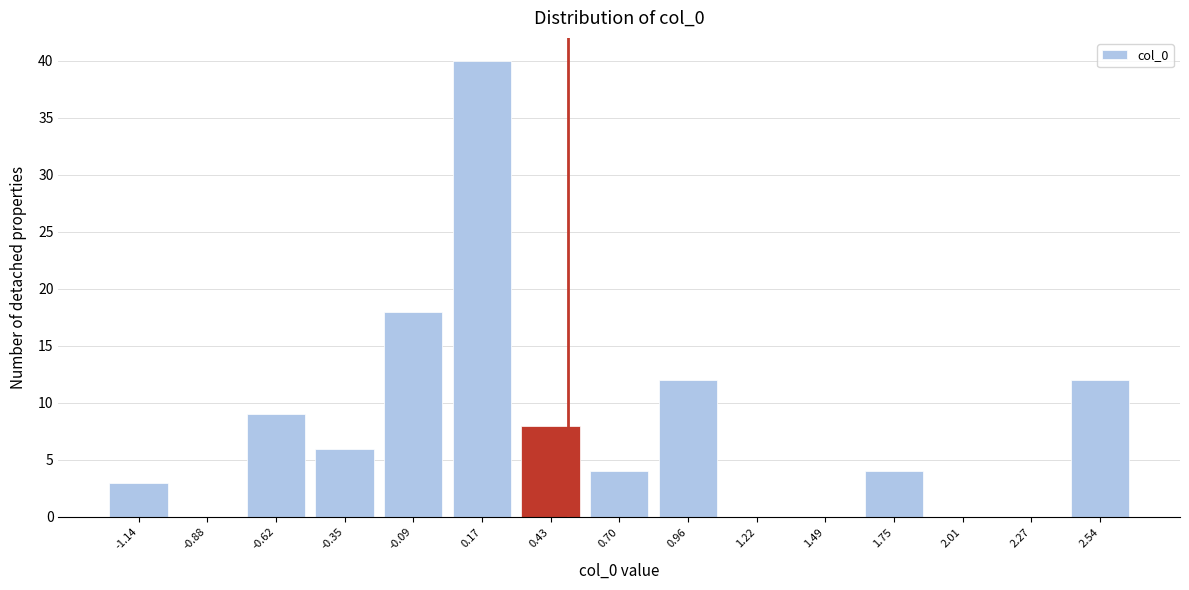

Reading left to right, transcribe this chart: for each bar, give the range it covers on the x-axis and its height. Neither the bar edges nor the heights are printed on the chart, so give them approximately, as read against the axes.

-1.25 to -1.00: 3
-1.00 to -0.75: 0
-0.75 to -0.50: 9
-0.50 to -0.20: 6
-0.20 to 0.05: 18
0.05 to 0.30: 40
0.30 to 0.55: 8
0.55 to 0.85: 4
0.85 to 1.10: 12
1.10 to 1.35: 0
1.35 to 1.60: 0
1.60 to 1.90: 4
1.90 to 2.15: 0
2.15 to 2.40: 0
2.40 to 2.65: 12